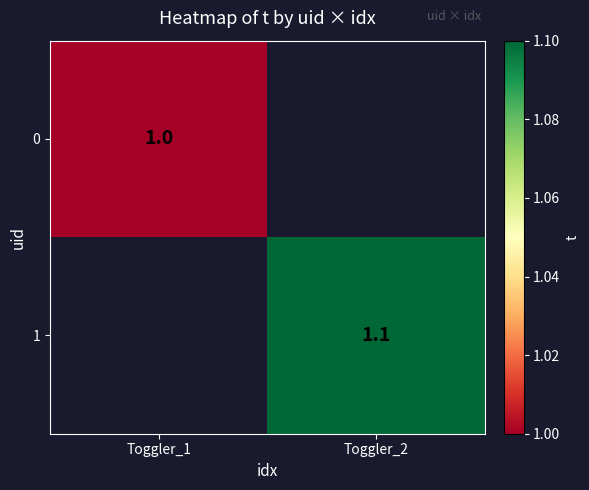

True or false: 0 has a value of 1.0 at Toggler_1.

True